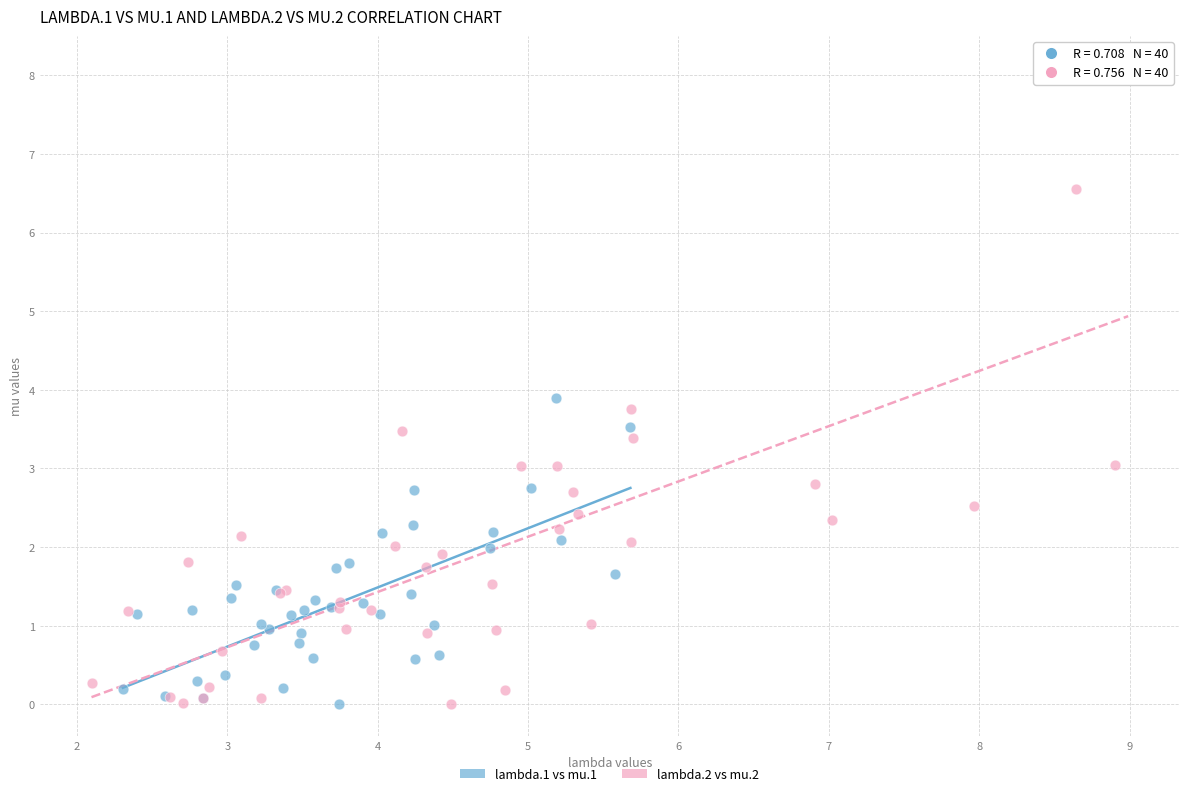

Which series has the widest spread of Y values?

lambda.2 vs mu.2